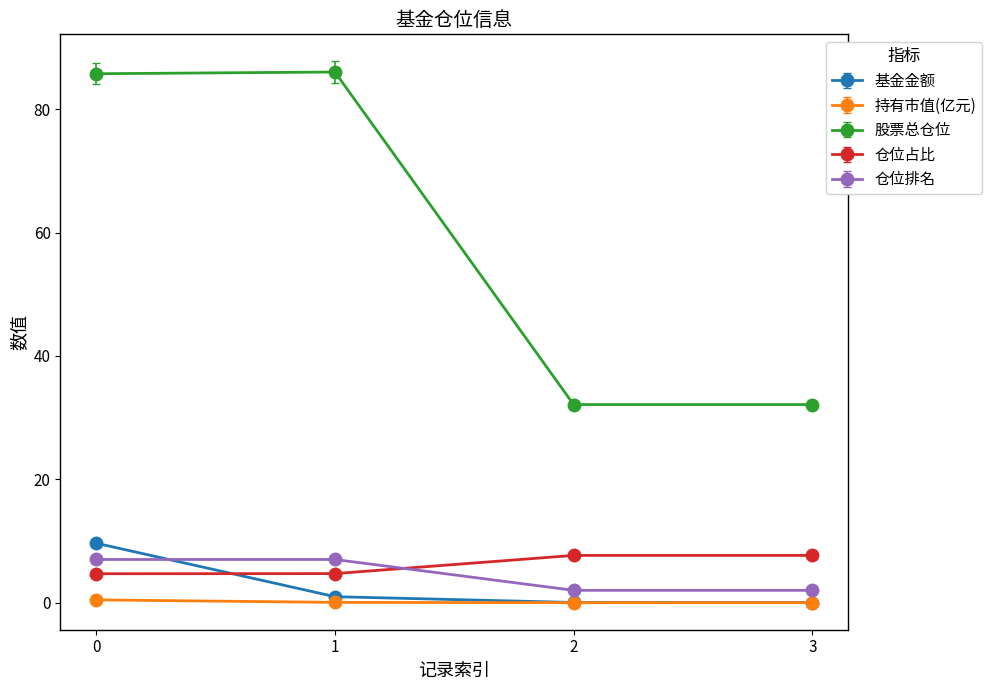

After their last crossing, which series has the higher values: 仓位占比 or 仓位排名?

仓位占比